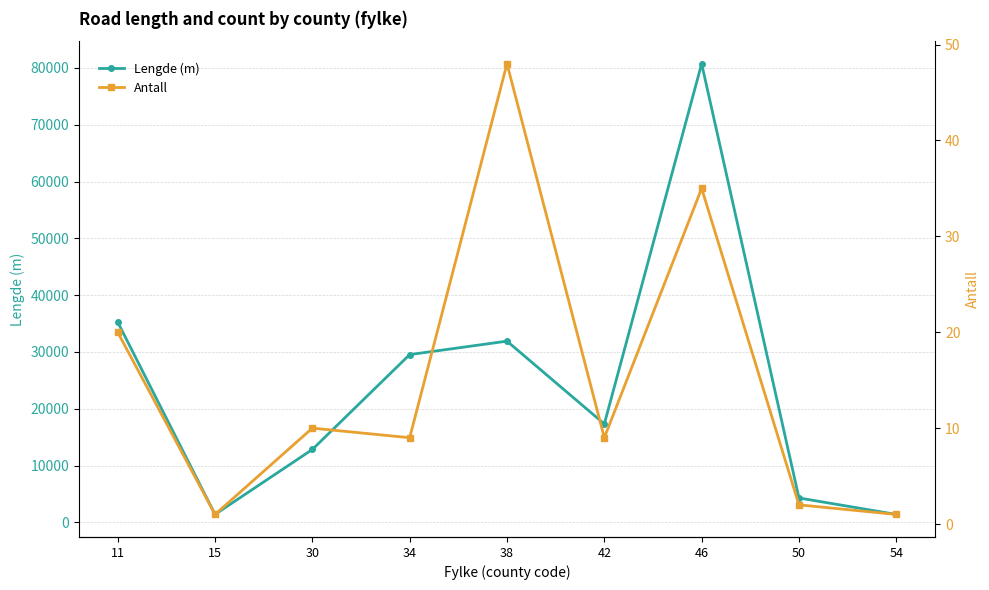

How many lines are shown in the chart?

2